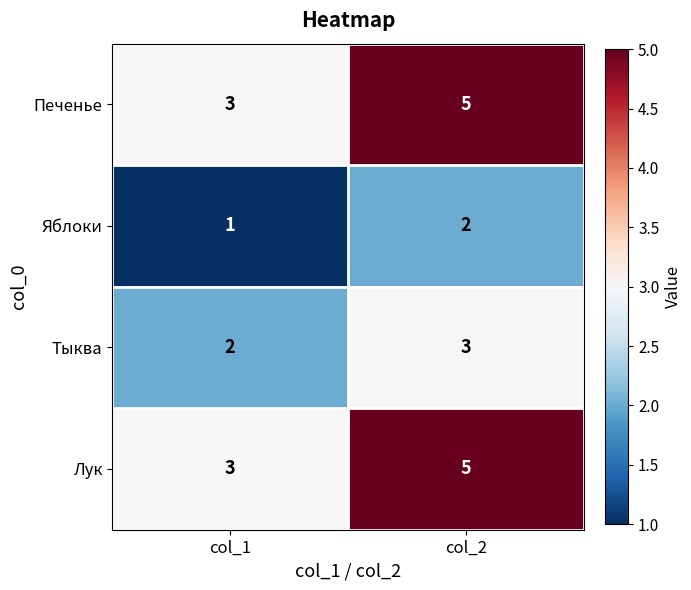

At how many categories does at least one series exceed 4?

1